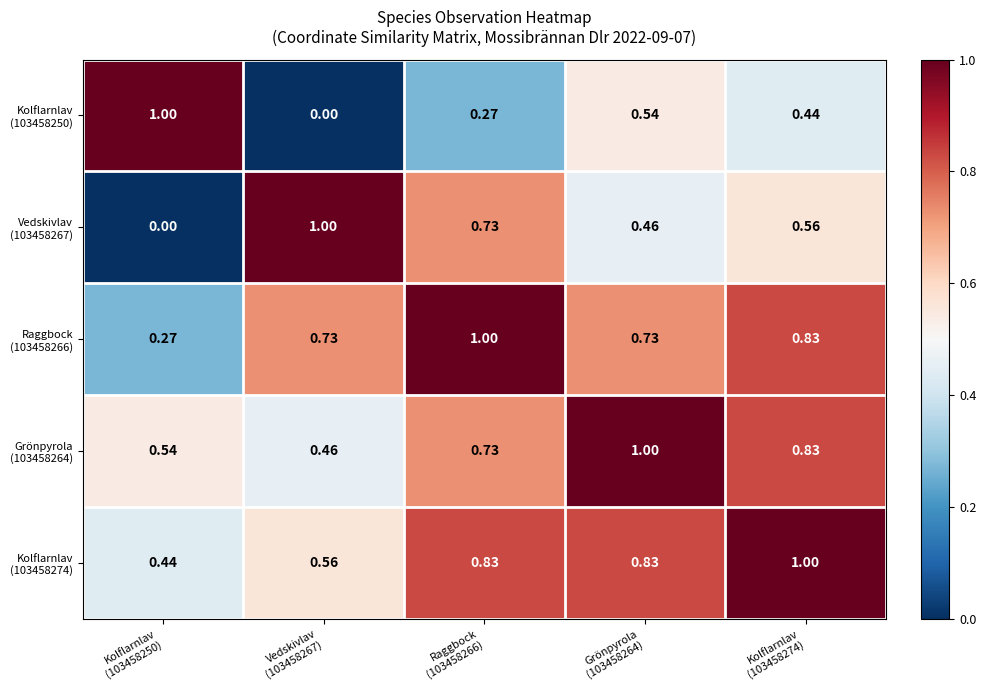

How many series are shown in this chart?

5